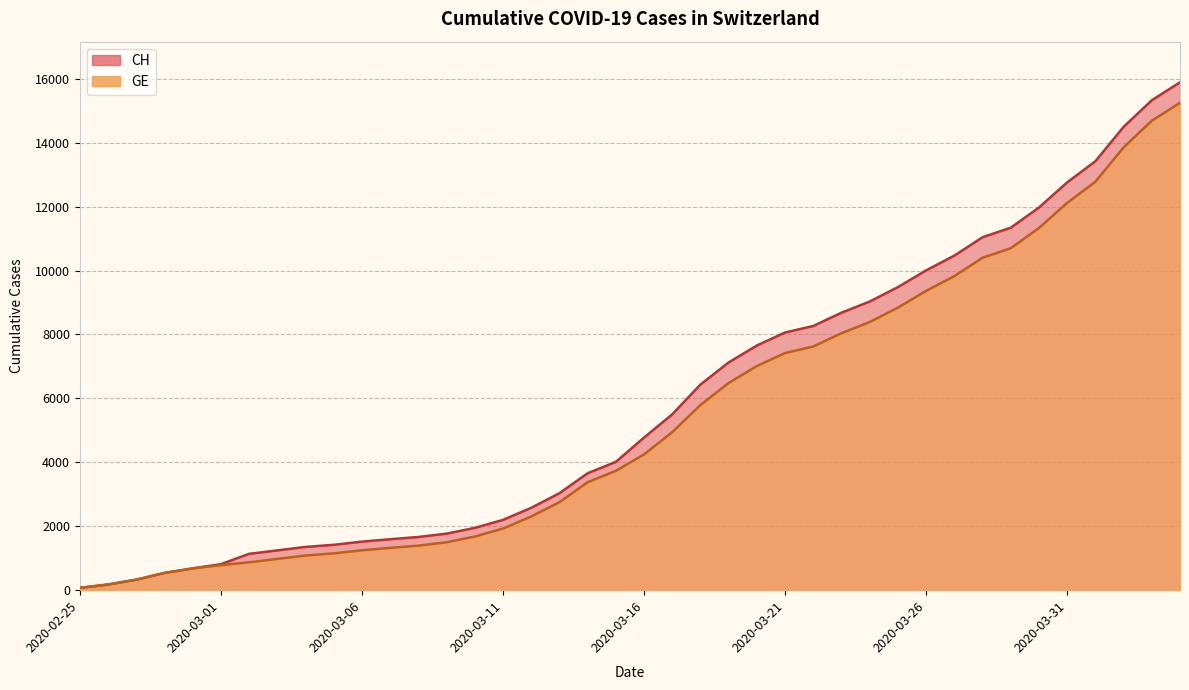

Rank the series by their average value, from highest to lowest.

CH, GE